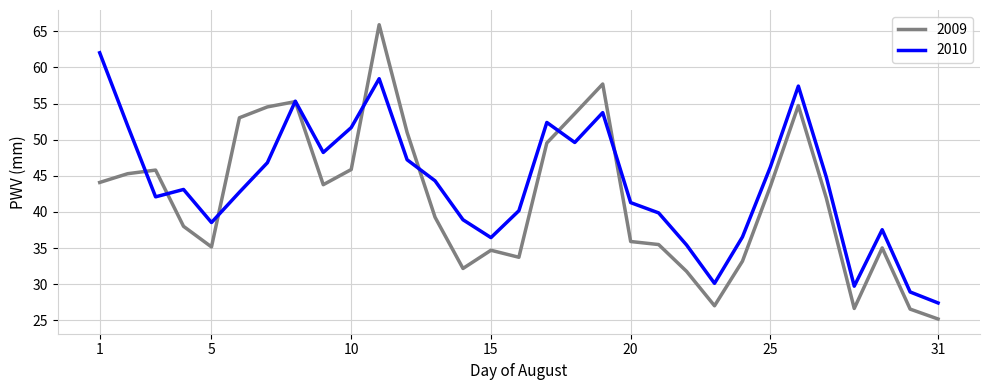

Which series has the largest total across all categories?

2010